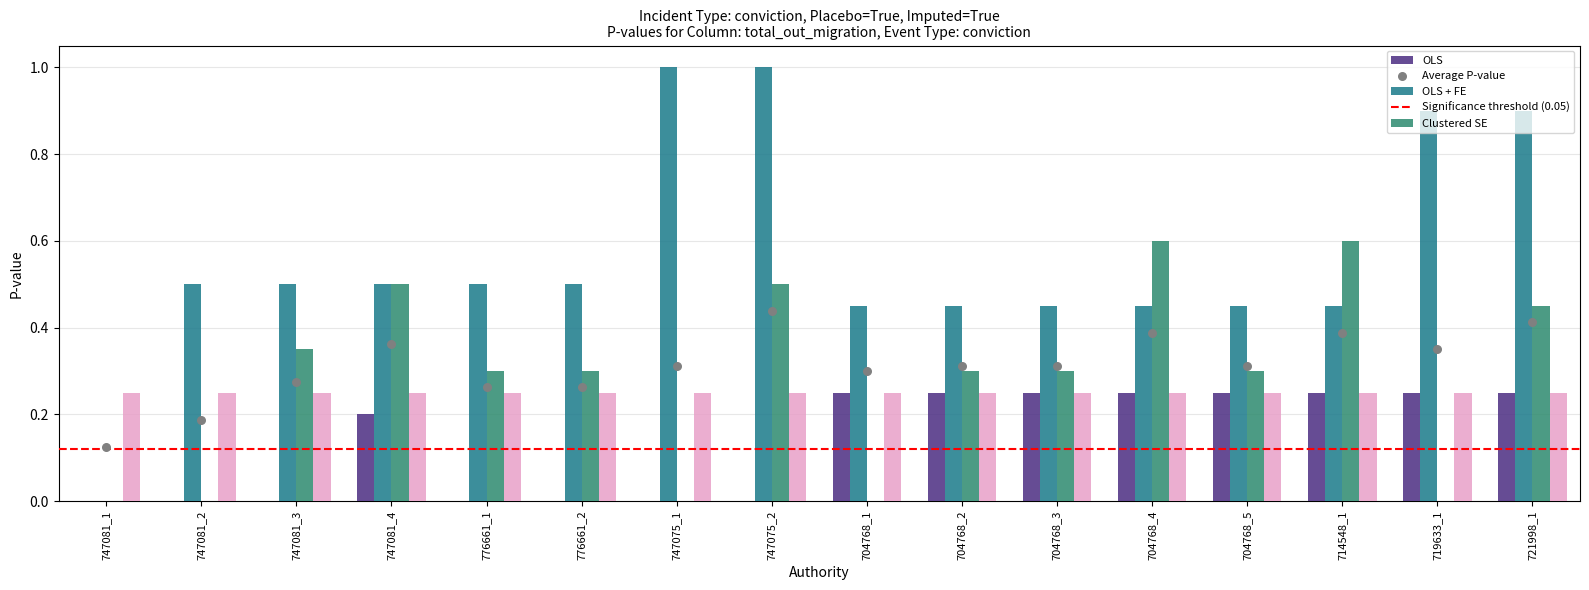

Which series contains the highest Y value?

OLS + FE